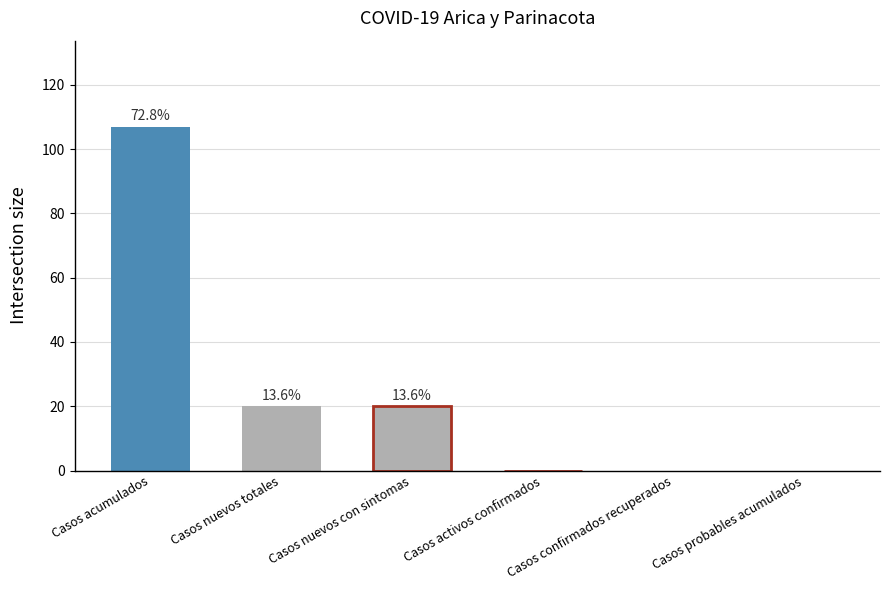

True or false: Casos nuevos con sintomas has a value of 2 at 7.

False